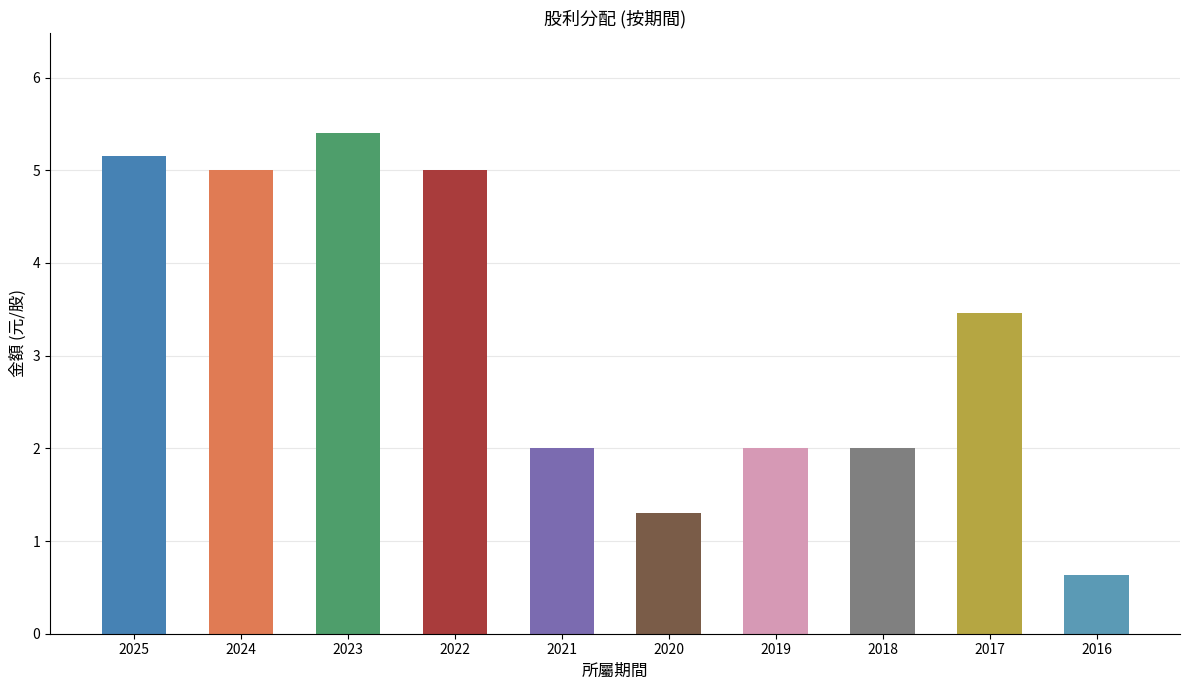

What is the approximate value at 2019?

2.0